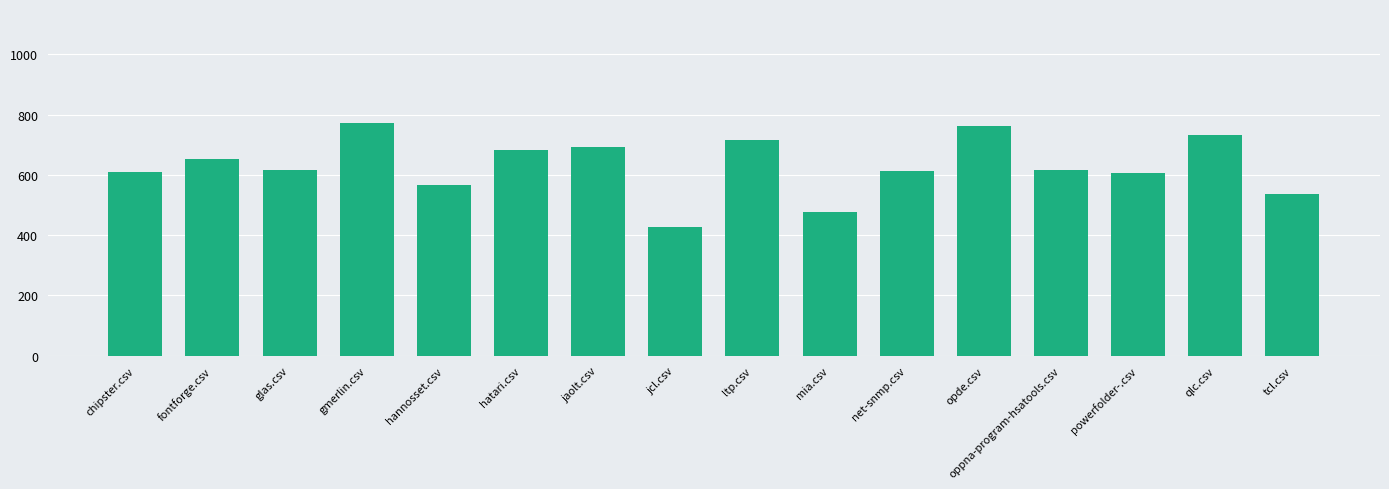

What is the value of the 8th bar from the left?

428.3